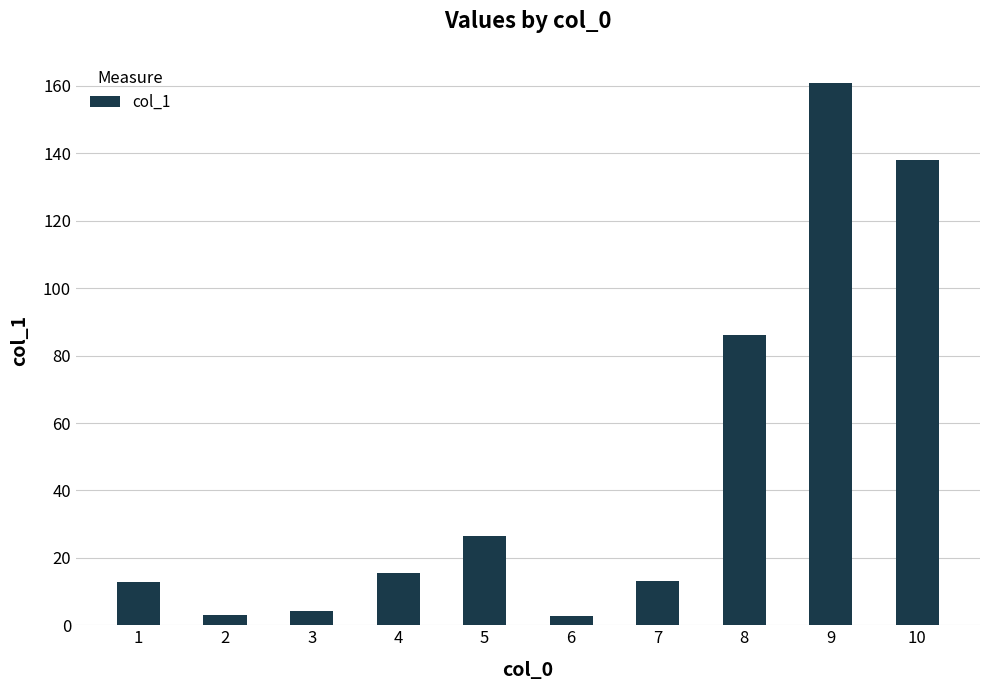

What is the value of the 9th bar from the left?

160.9